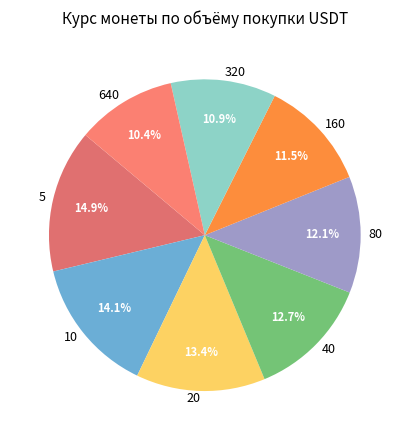

Rank the categories by value from lowest to highest.

640, 320, 160, 80, 40, 20, 10, 5